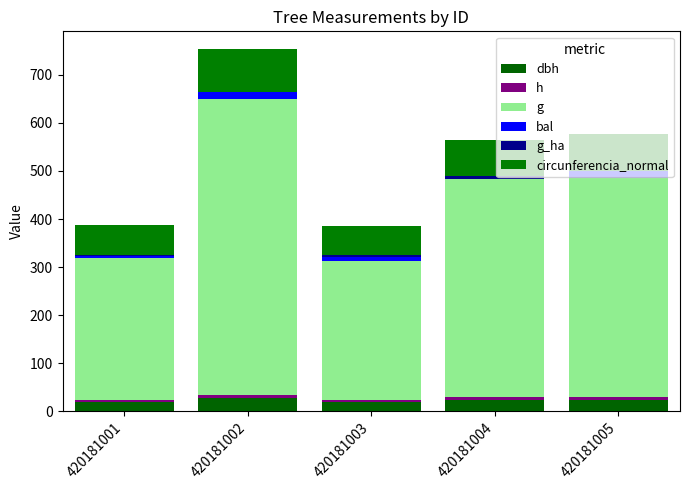

What is the difference between the bal values at 420181002 and 420181003?

5.1